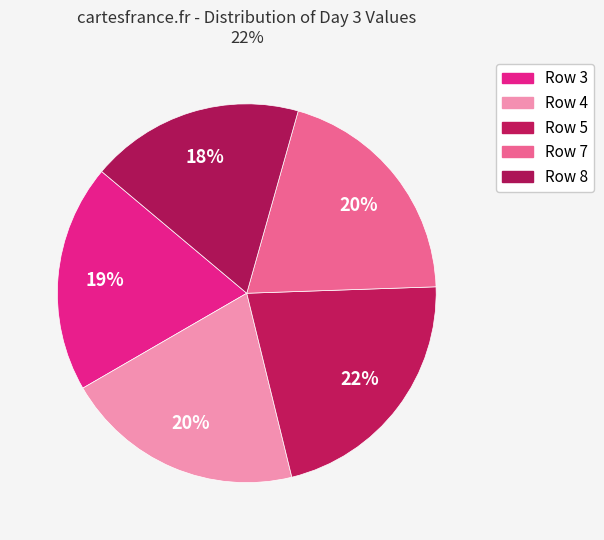

What is the change in value from Row 4 to Row 7?

-0.1